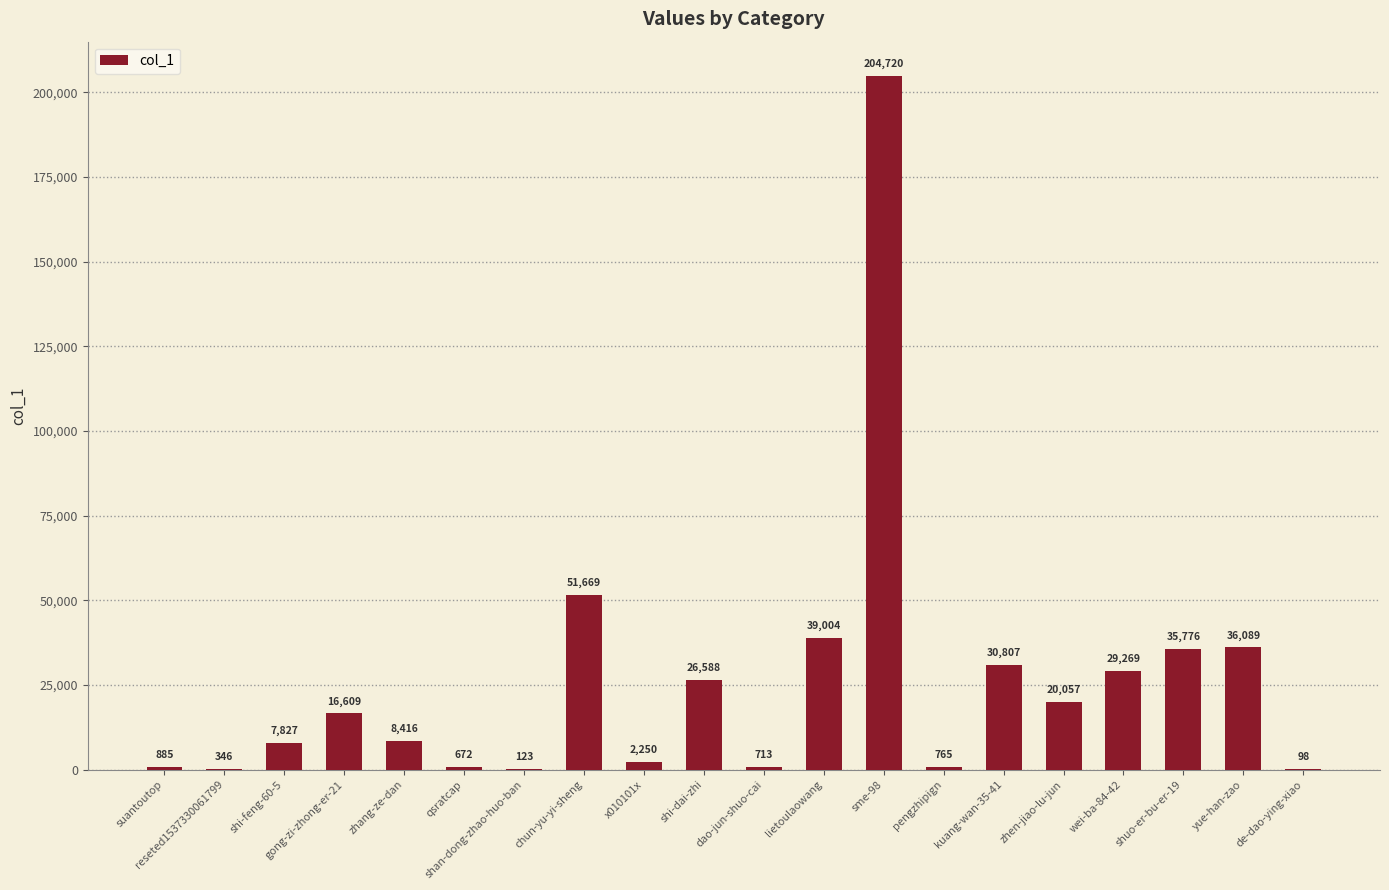

What is the change in value from pengzhipign to wei-ba-84-42?

+28504